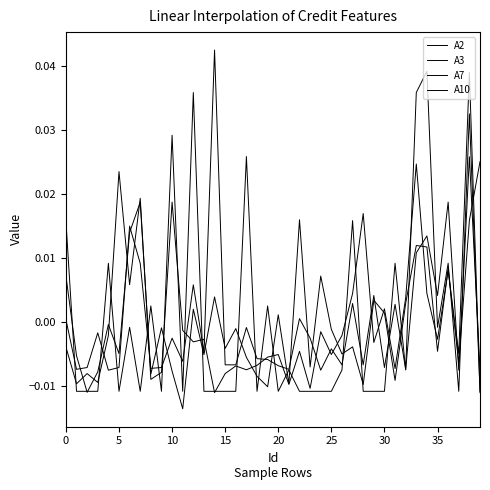

At how many categories does at least one series exceed 0?

26